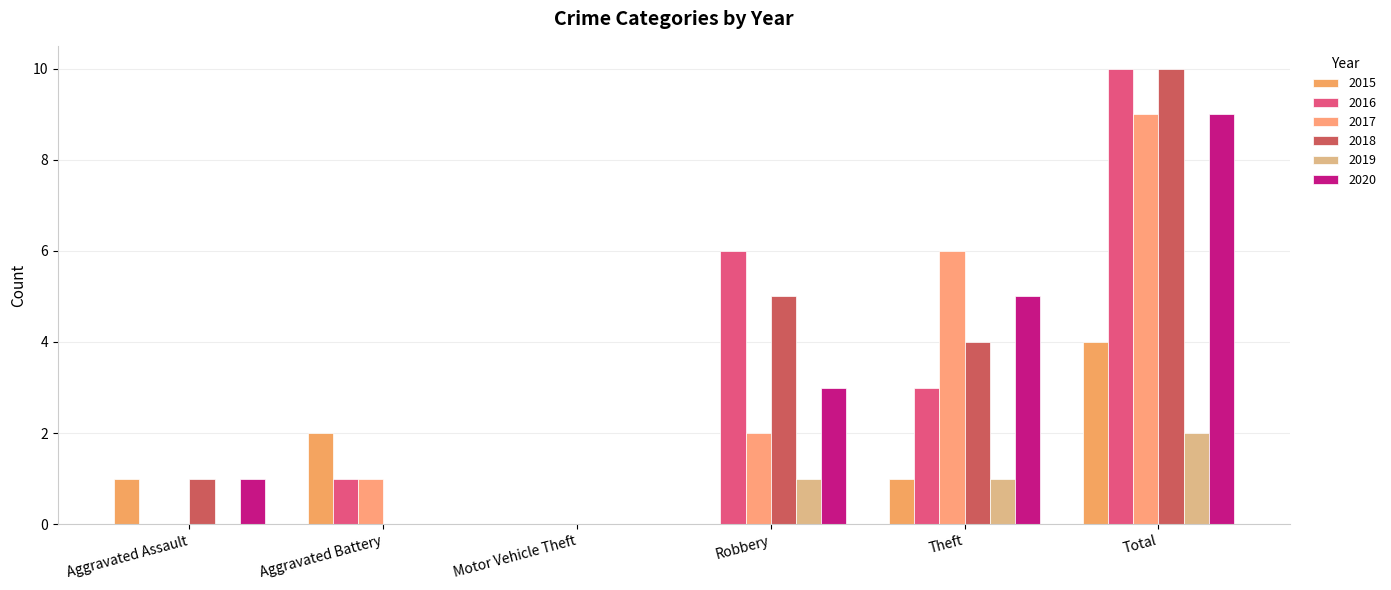

Count the number of data series in this chart.

6